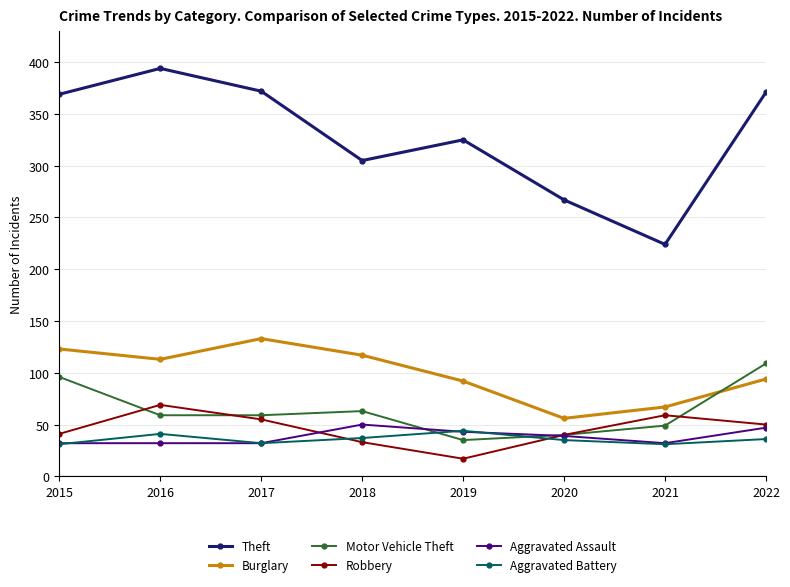

In Theft, how many points are higher than both neighbors (excluding endpoints)?

2